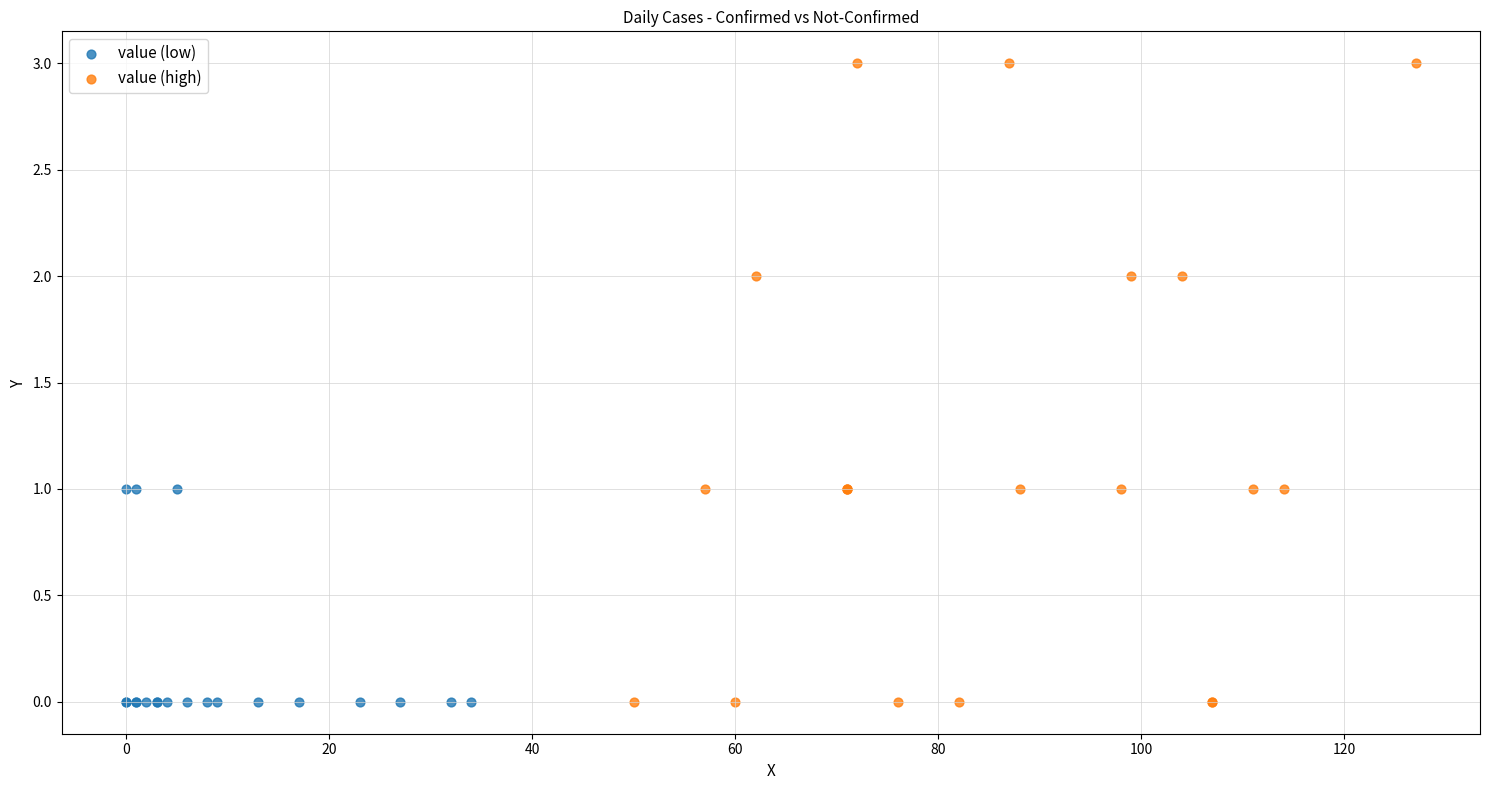

Which series contains the highest Y value?

value (high)